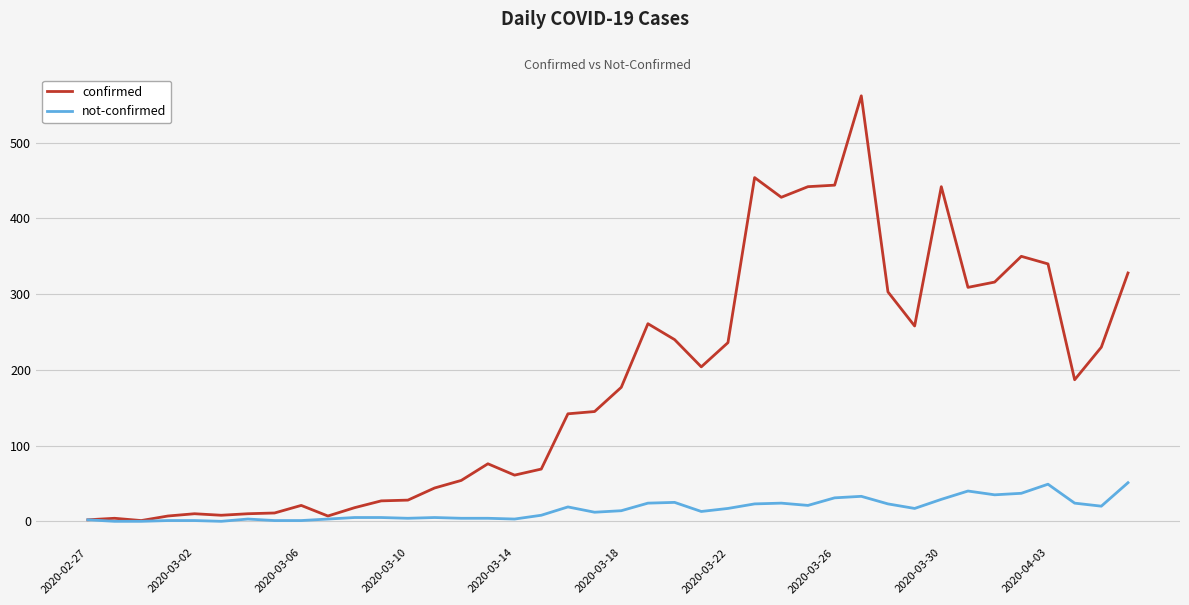

What is the highest value of the confirmed series?

562